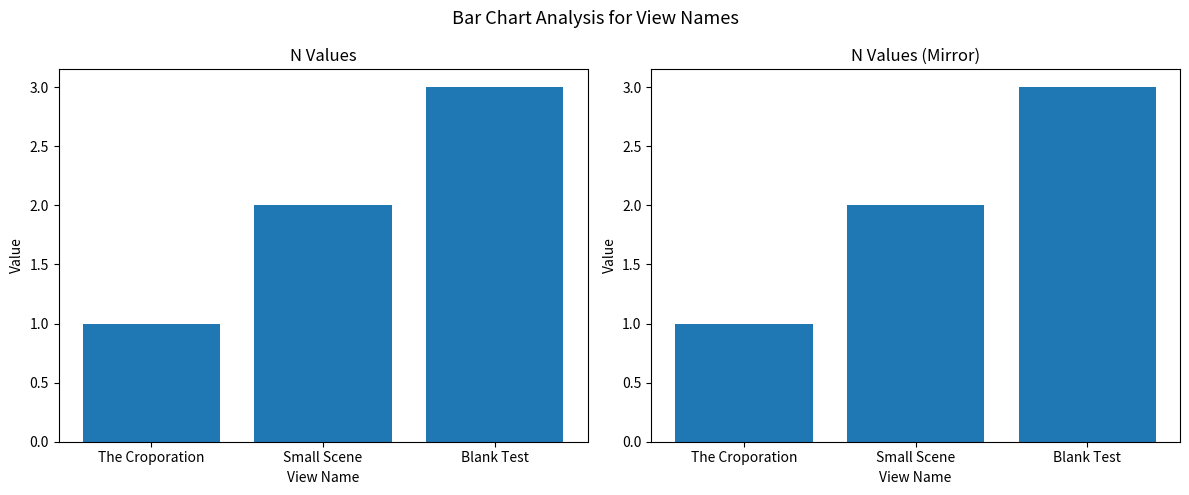

What is the sum of the values at The Croporation and Small Scene?

3